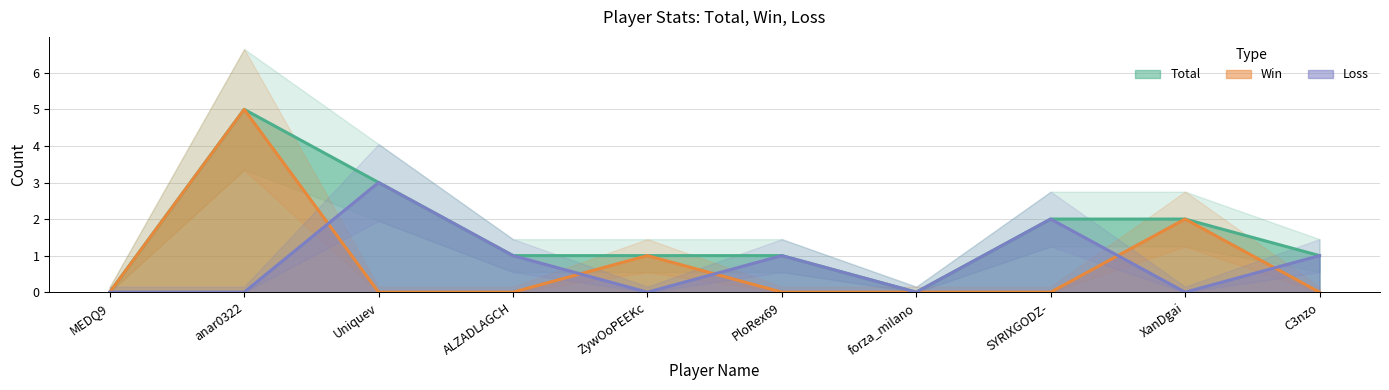

True or false: Win has more than 2 interior local peaks.

True